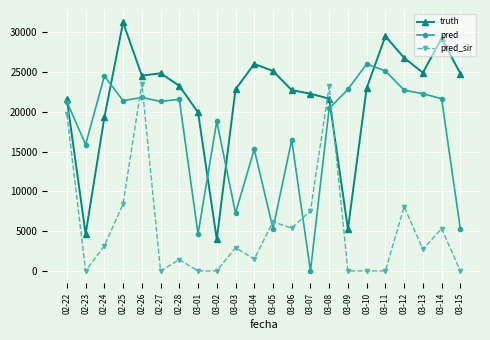

What is the difference between the highest and lowest values at 03-09?

22817.0